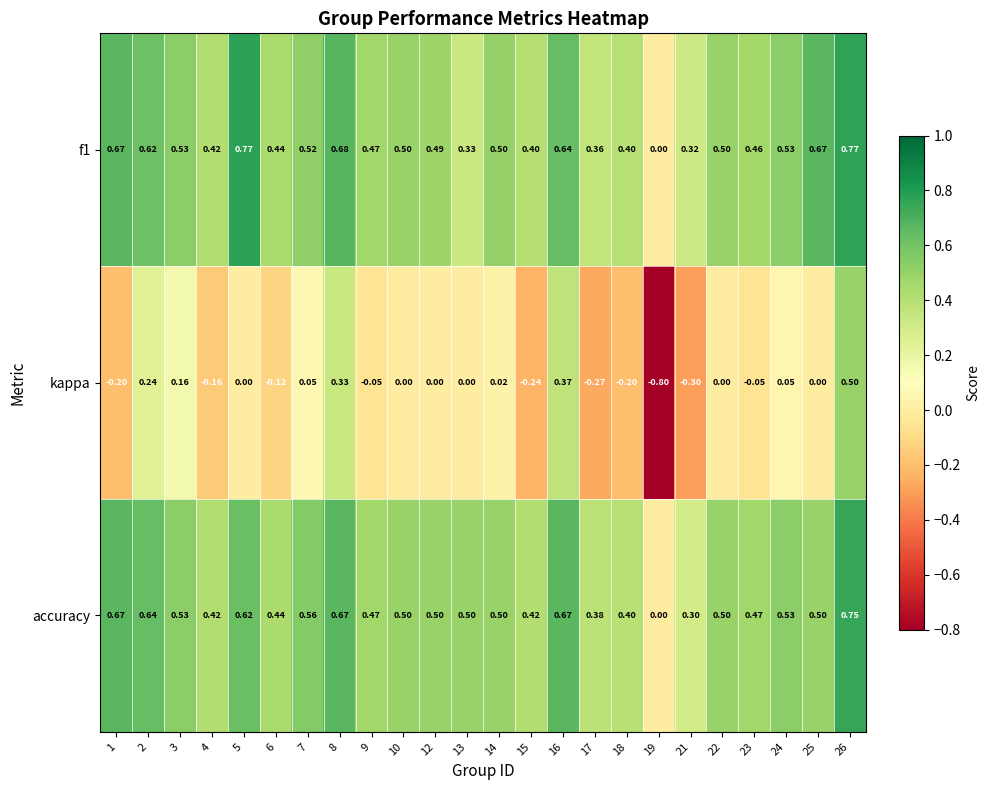

Is the value of f1 at 23 greater than the value of accuracy at 19?

Yes